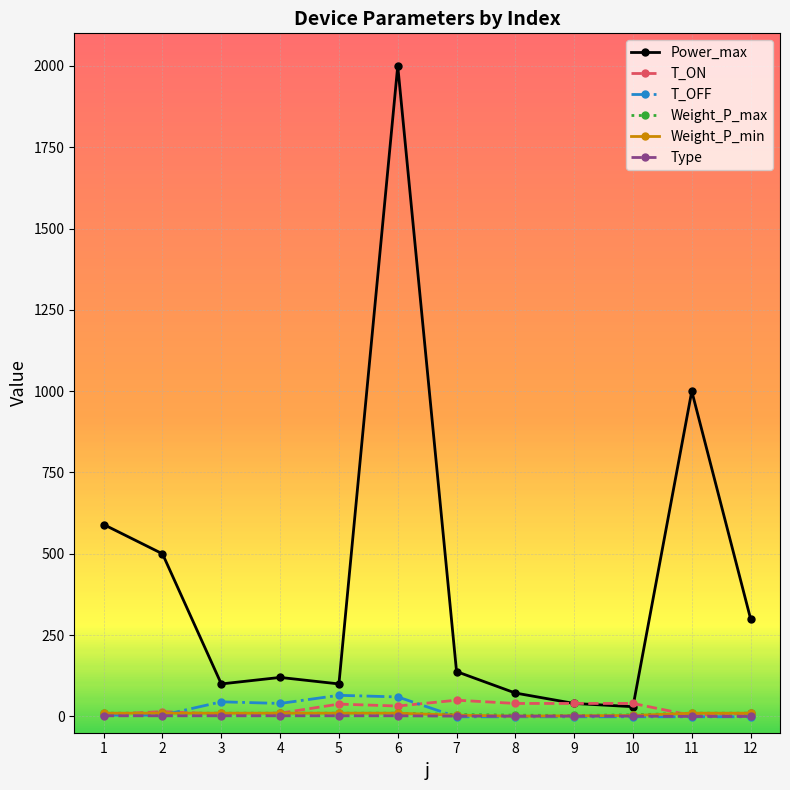

The value of T_ON at 7 is 50. True or false?

True